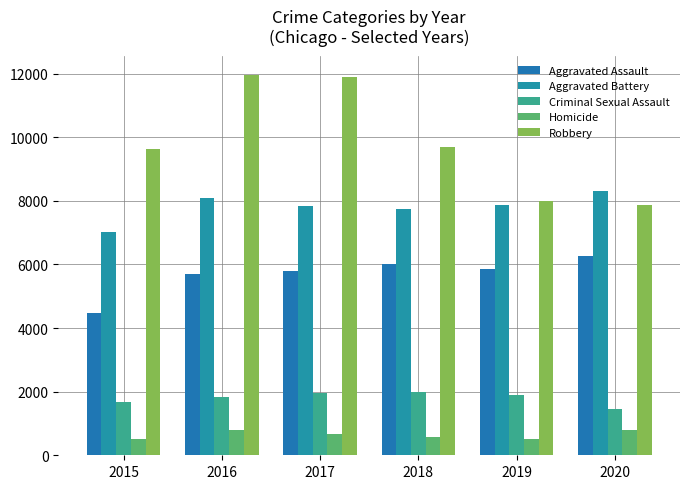

What is the maximum value shown in the chart?

11960